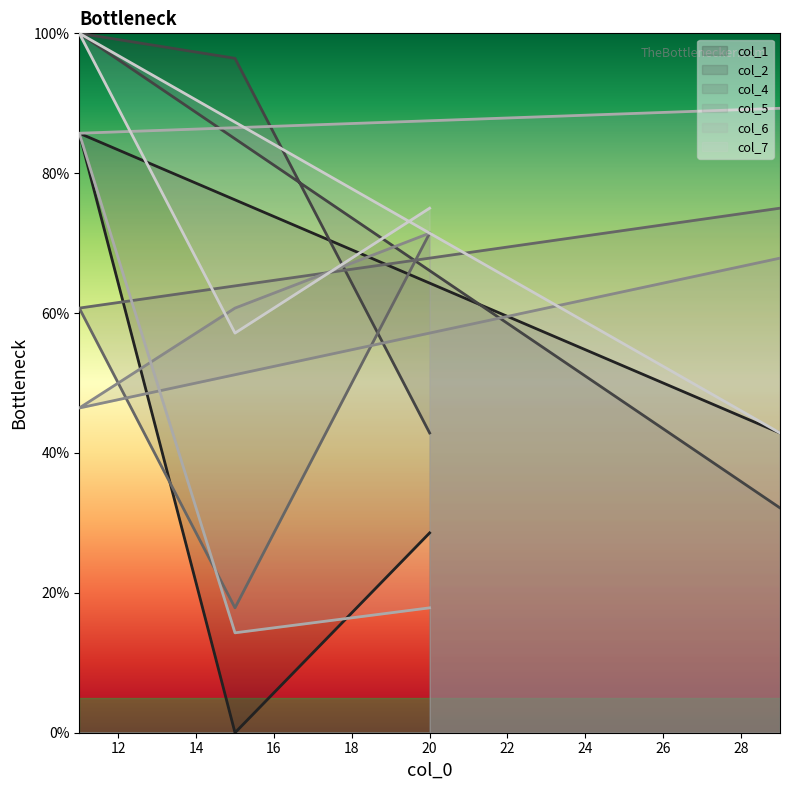

Between 29 and 15, which series saw the biggest shift?

col_6